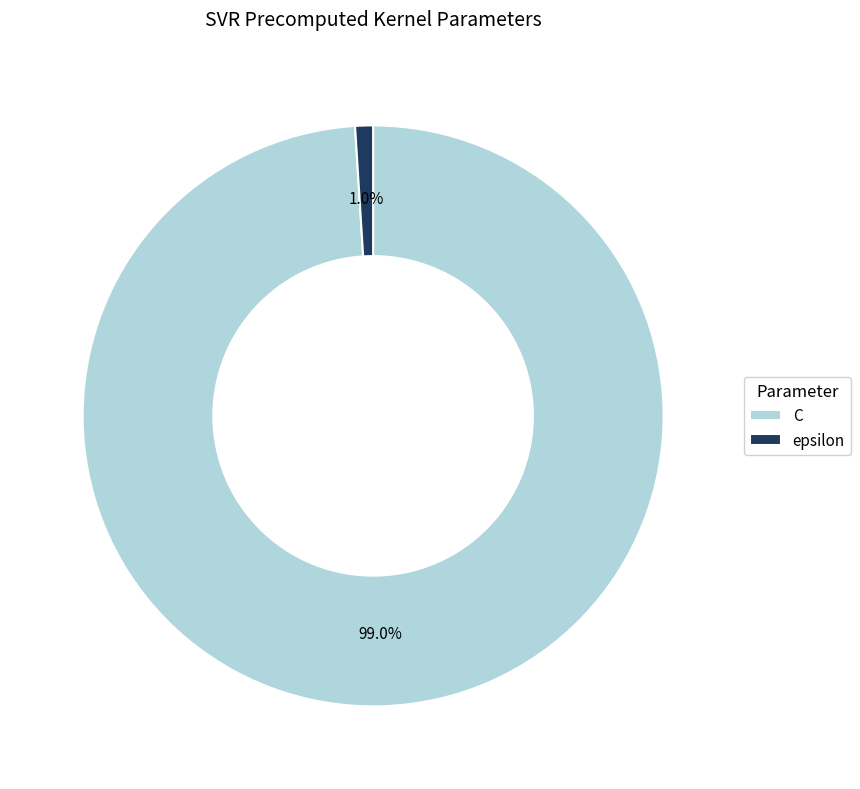

Rank the categories by value from highest to lowest.

C, epsilon